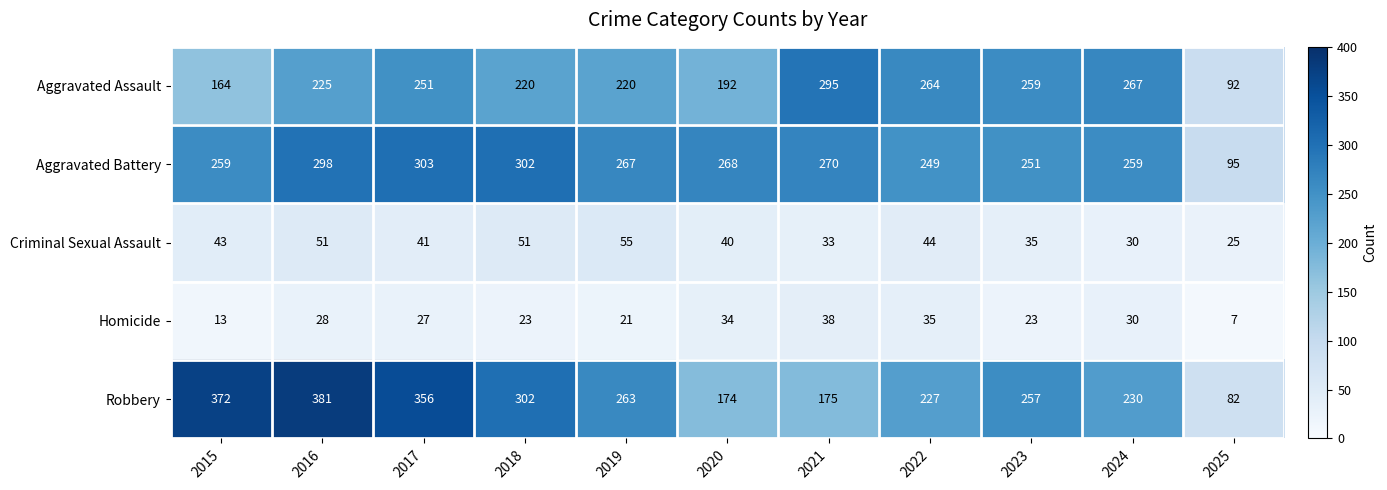

What is the average value of the Homicide series?

25